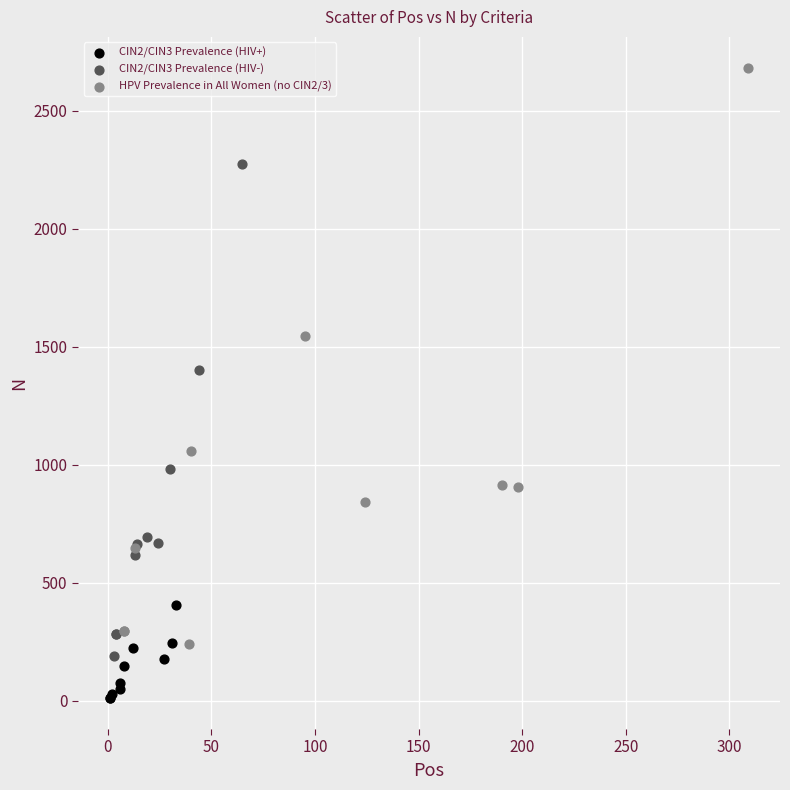

Which series contains the highest Y value?

HPV Prevalence in All Women (no CIN2/3)